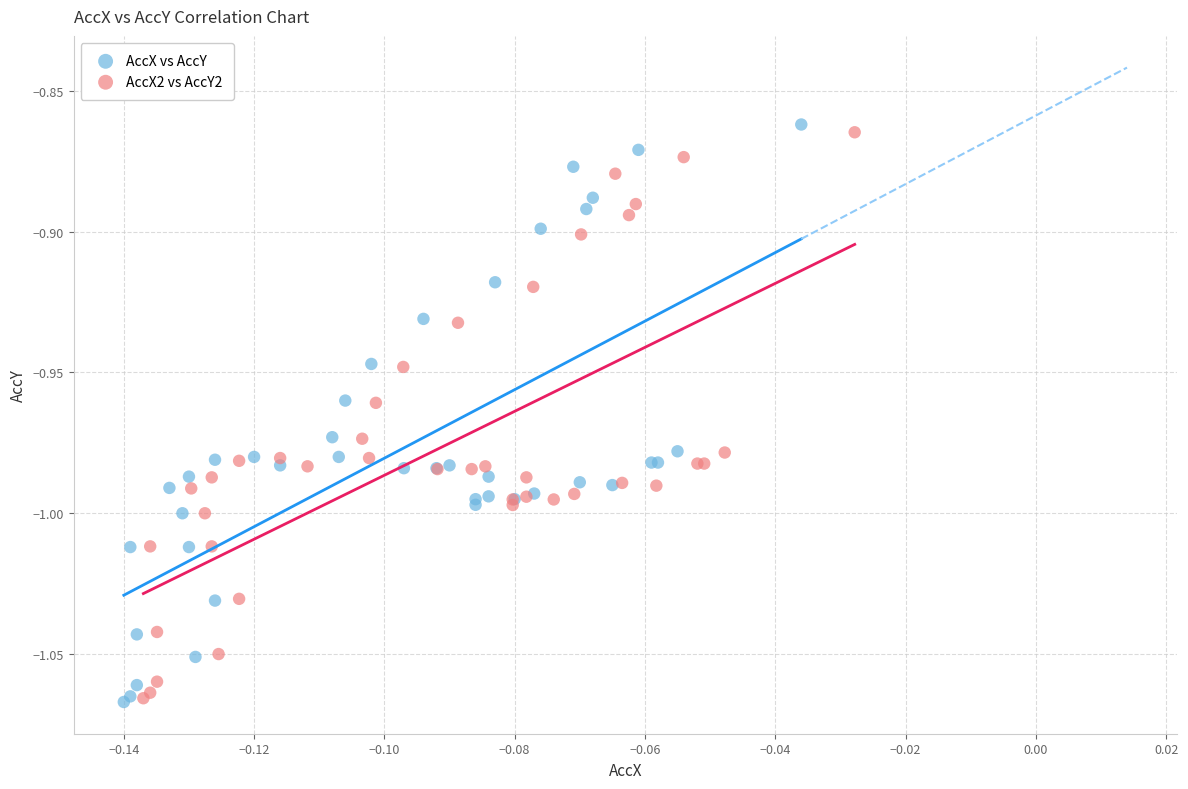

Which series has the widest spread of Y values?

AccX vs AccY